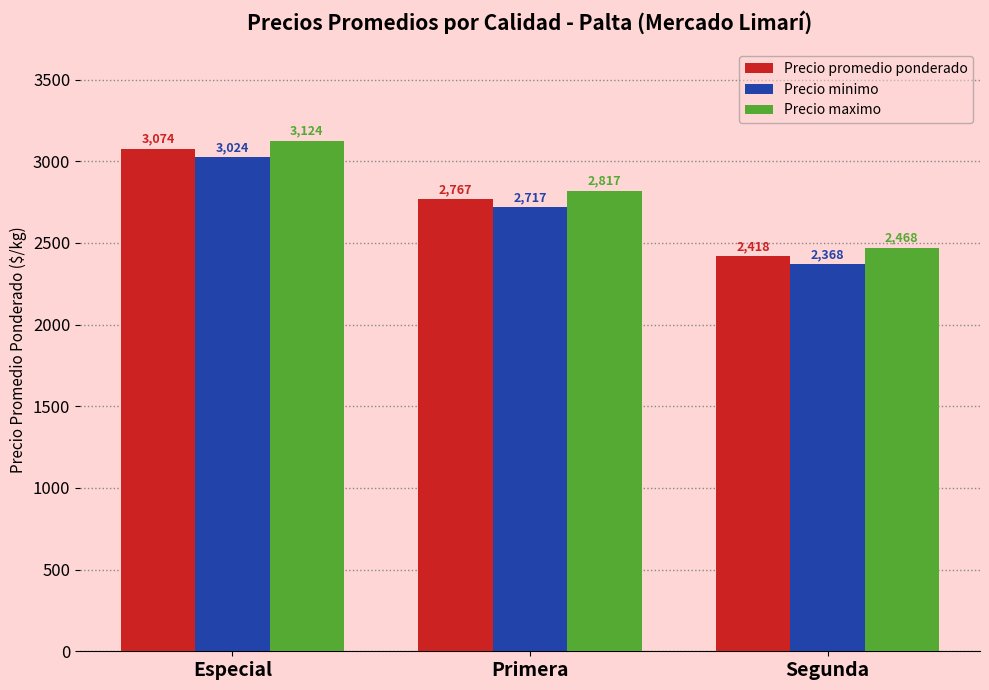

What is the minimum value shown in the chart?

2368